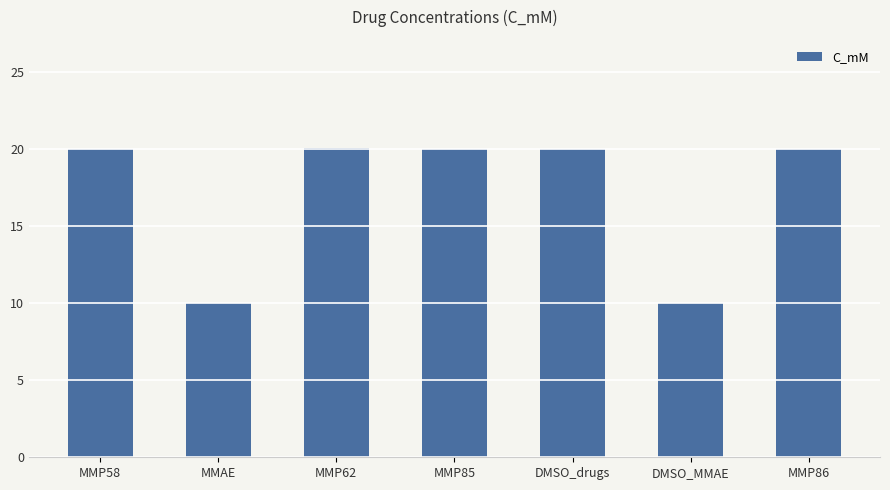

What is the average value?

17.1